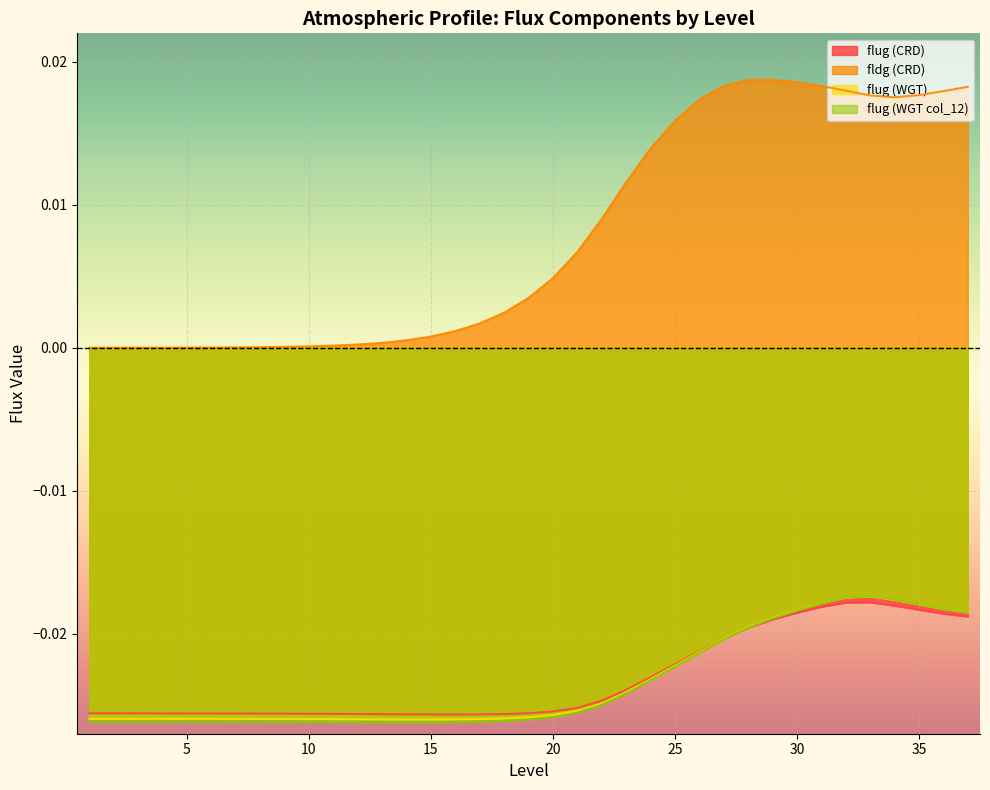

What is the sum of all flug (CRD) values?

-0.9